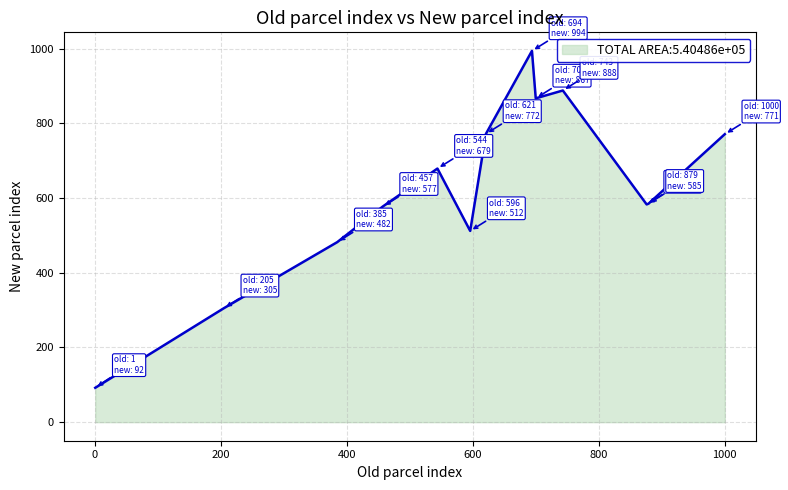

What is the smallest value displayed?

92